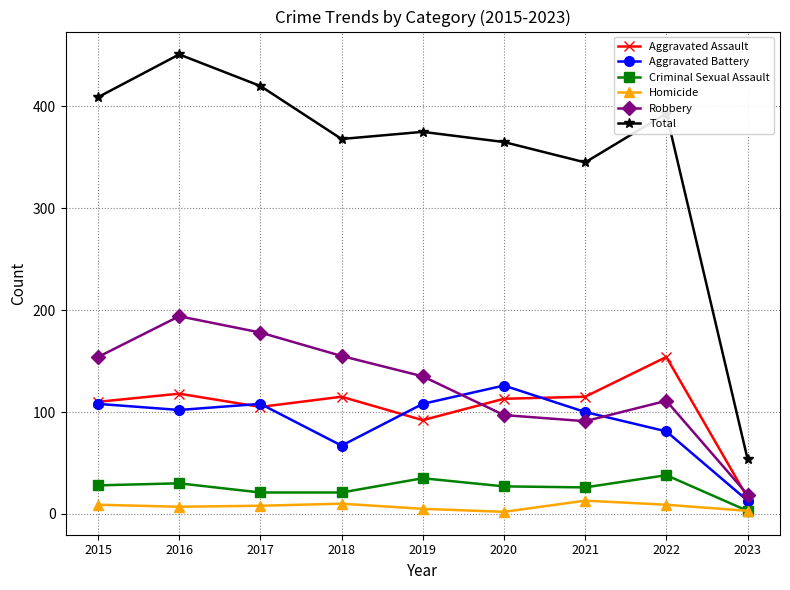

What is the difference between the maximum and minimum values in the Aggravated Assault series?

138